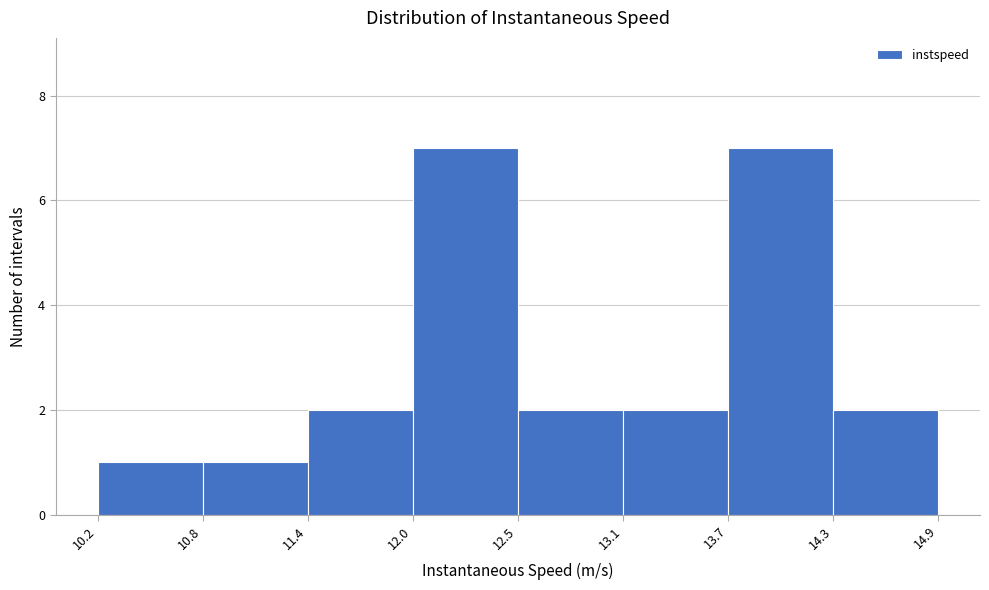

Reading left to right, list every bar in this chart as the range it spans on the x-axis followed by its height. The values are not printed on the chart, so give them approximately, as read against the axis.

10.2 to 10.8: 1
10.8 to 11.4: 1
11.4 to 12.0: 2
12.0 to 12.5: 7
12.5 to 13.1: 2
13.1 to 13.7: 2
13.7 to 14.3: 7
14.3 to 14.9: 2